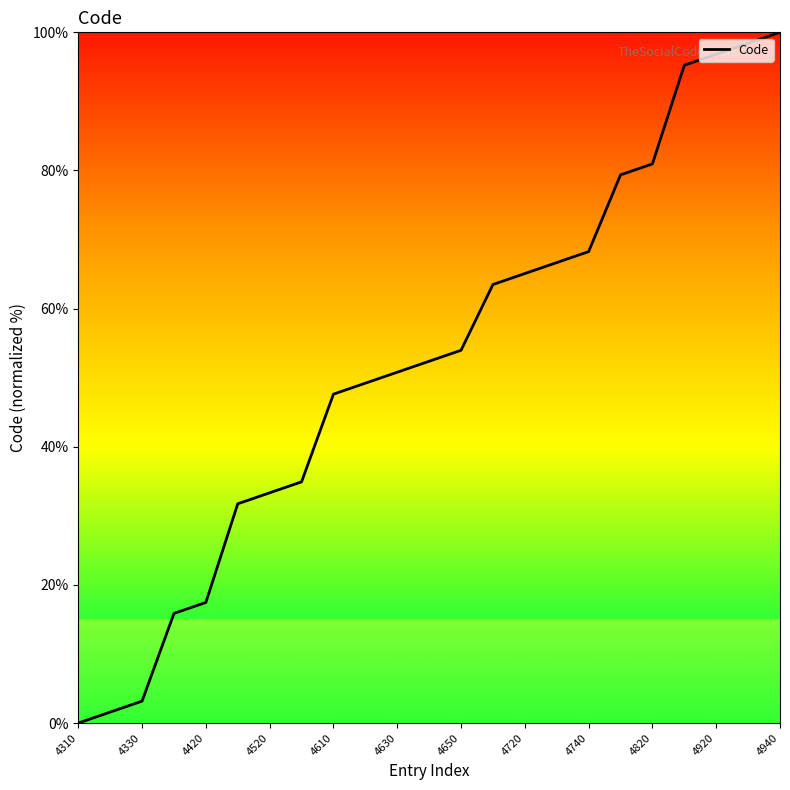

What is the maximum value shown in the chart?

100.0